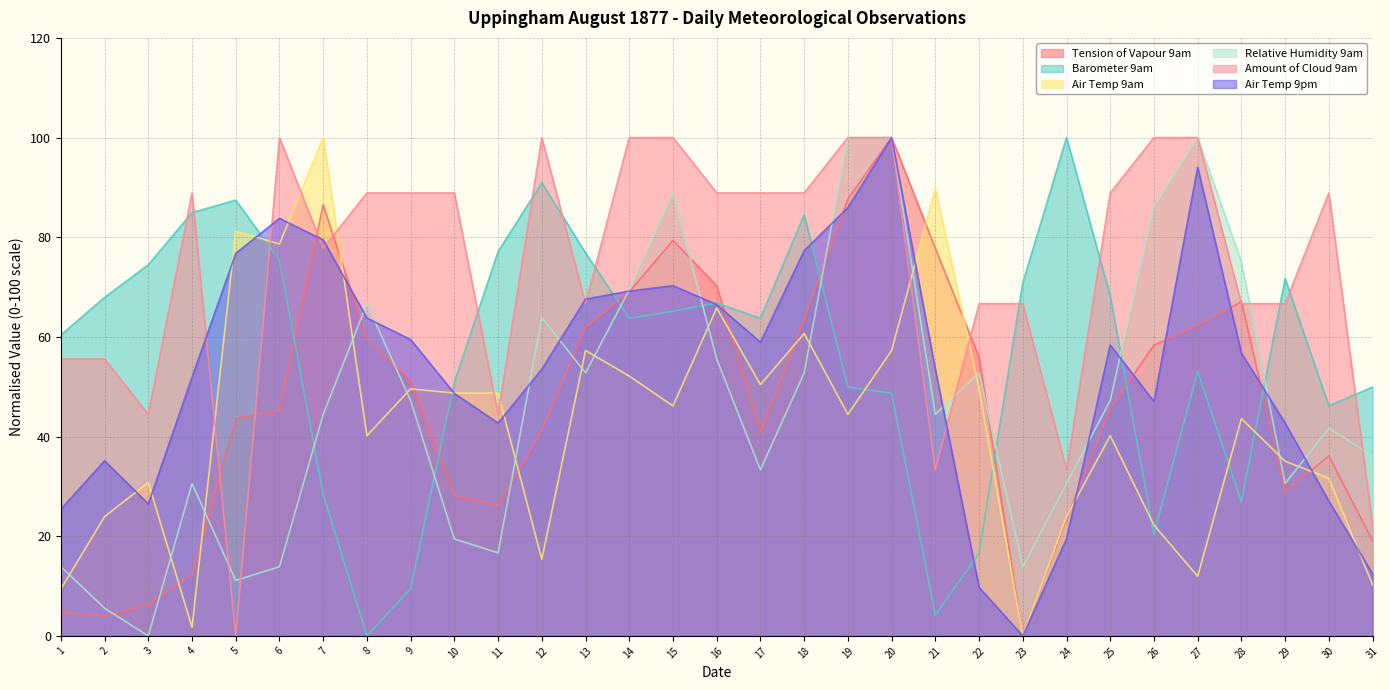

Between which two adjacent categories do Relative Humidity 9am and Air Temp 9pm first intersect?

7 and 8